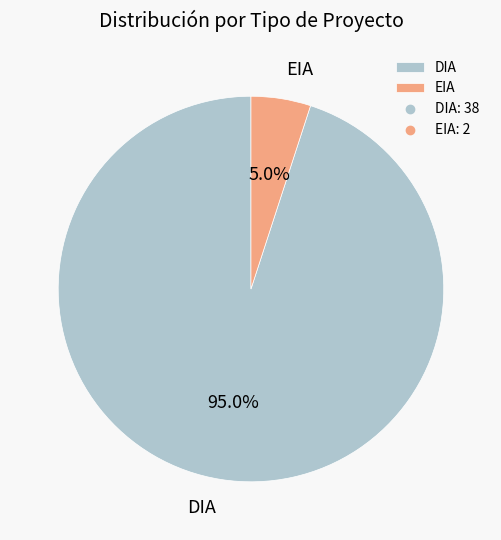

What is the smallest slice in the pie chart?

EIA